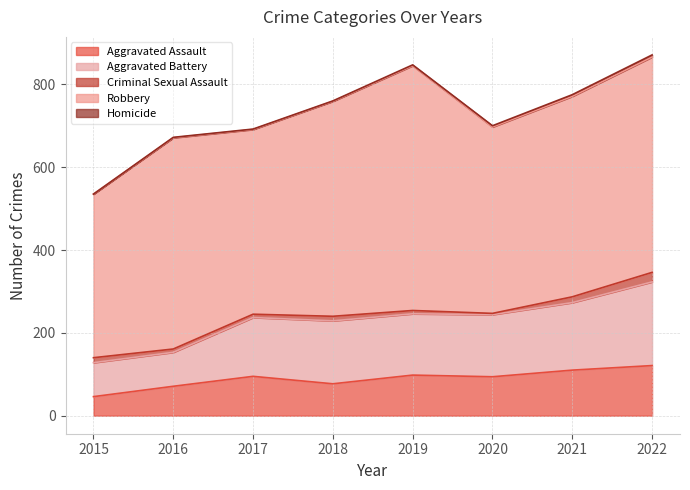

True or false: Robbery has more than 2 points higher than both neighbors.

False